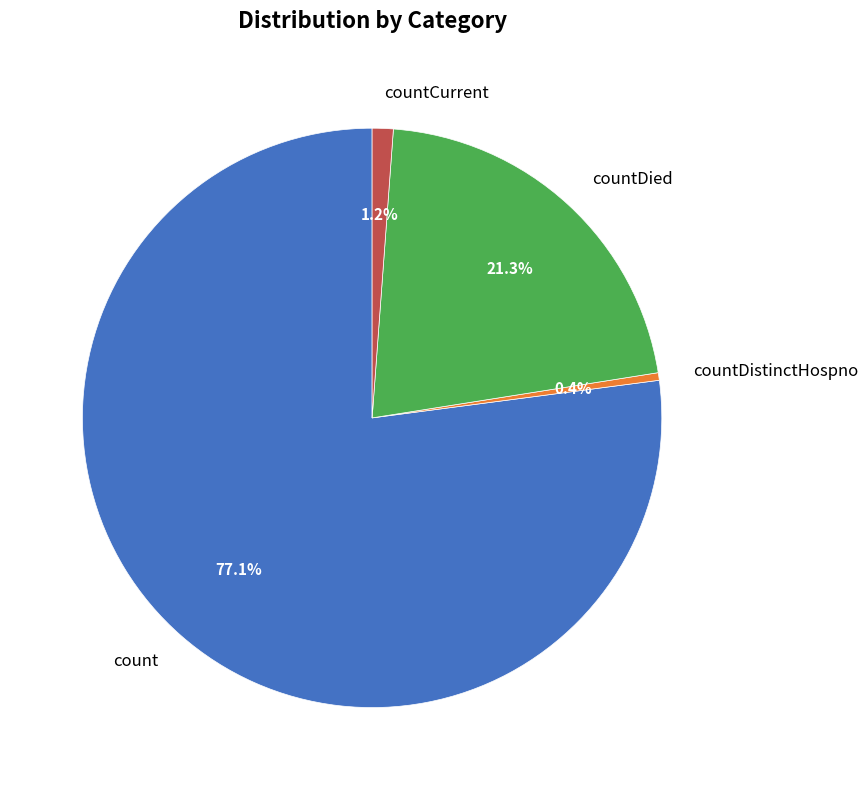

Which category has the biggest portion of the pie?

count